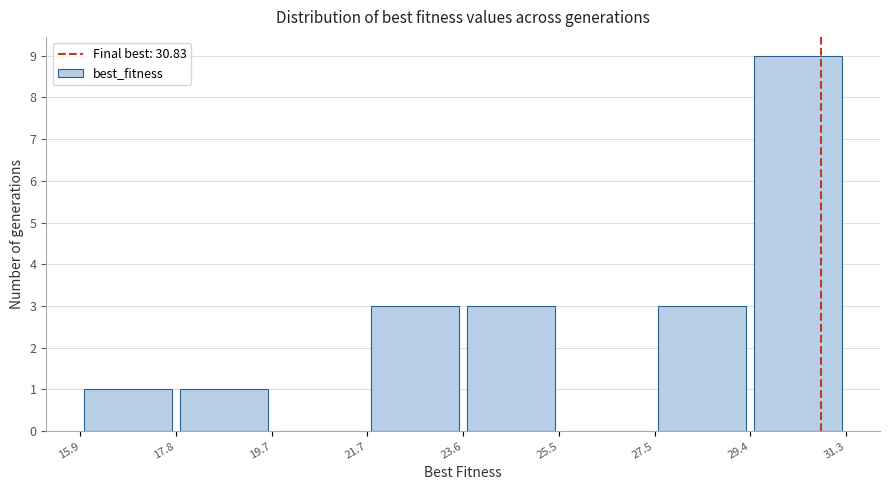

Which range on the x-axis has the tallest bar?

29.4 to 31.3